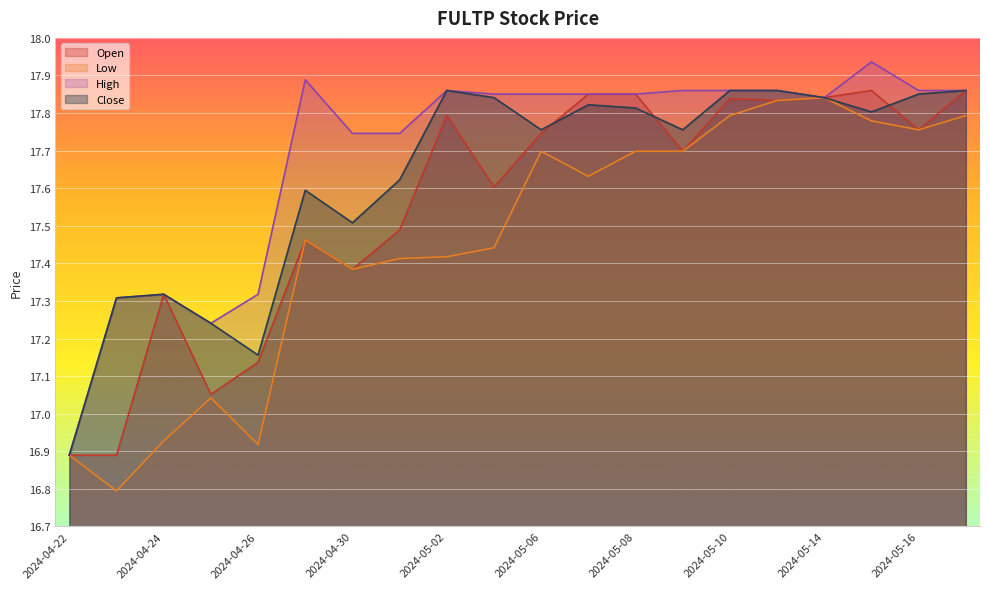

After their last crossing, which series has the higher values: Open or Close?

Close